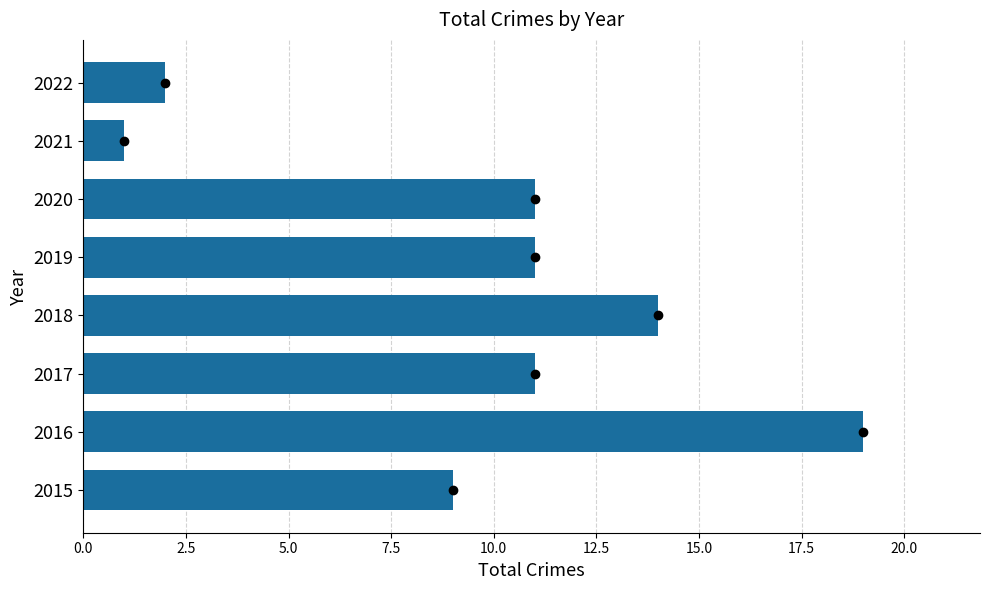

Which category has the lowest value across all series?

2021